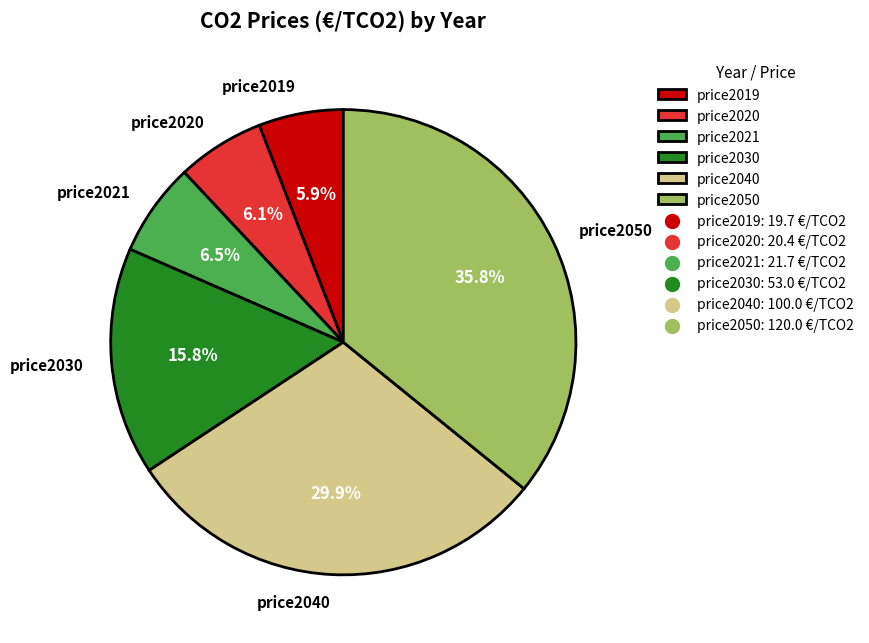

Count the number of slices in the pie.

6